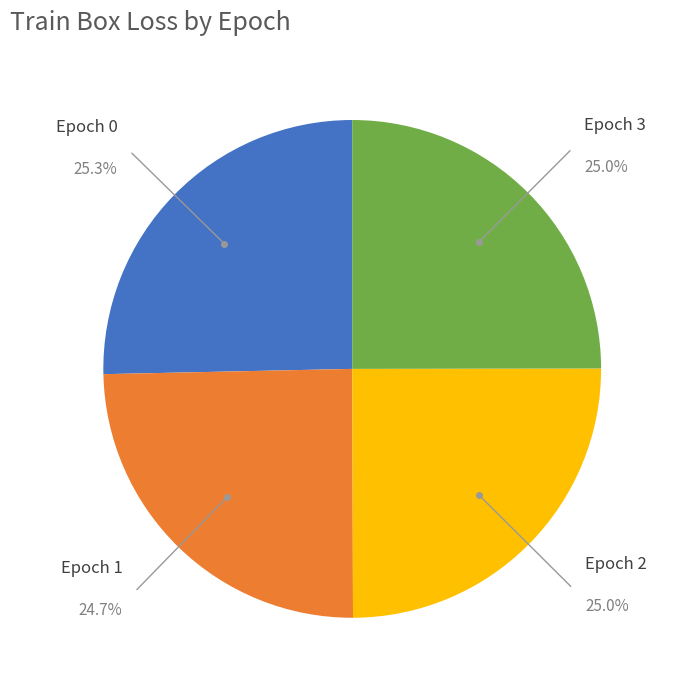

Count the number of slices in the pie.

4